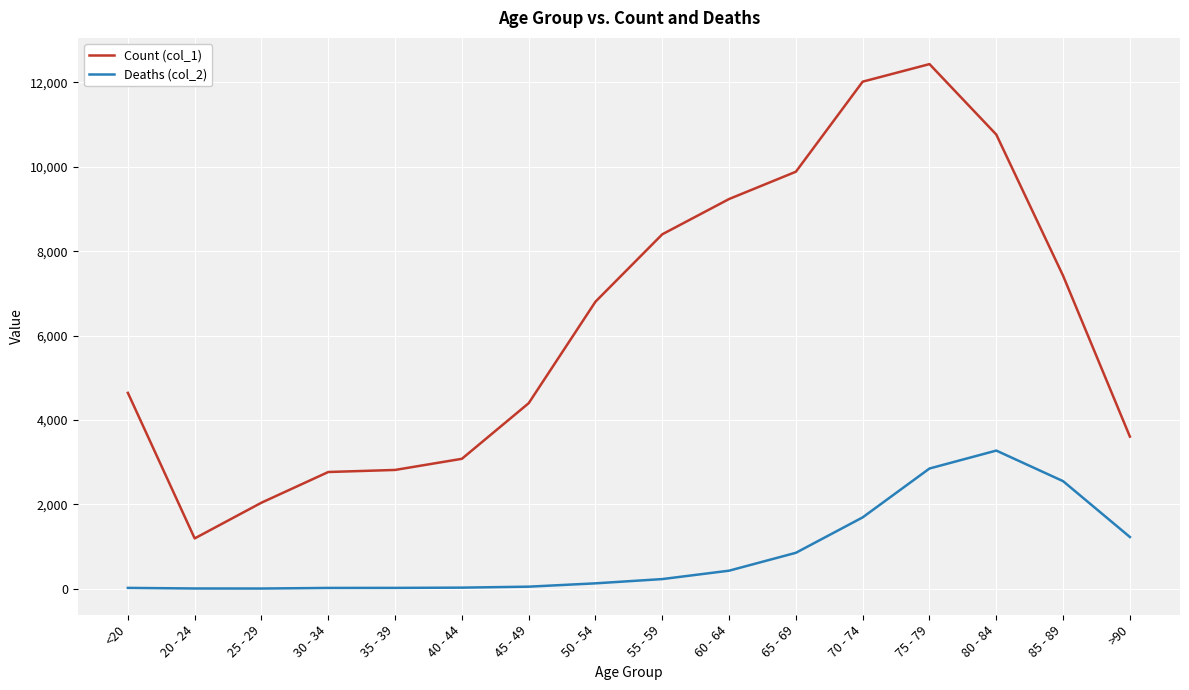

The Count (col_1) series shows 7417 at 85 - 89. True or false?

True